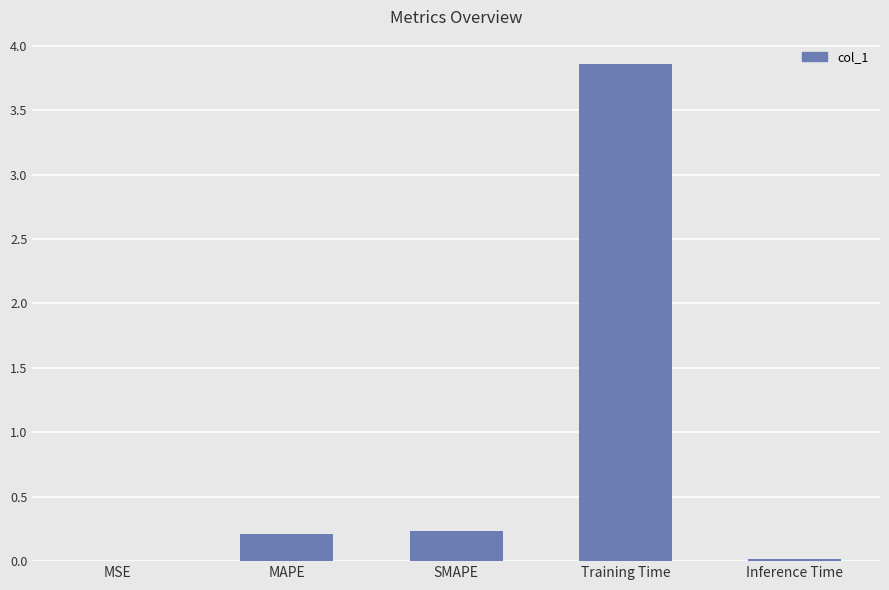

What is the change in value from MAPE to Training Time?

+3.6